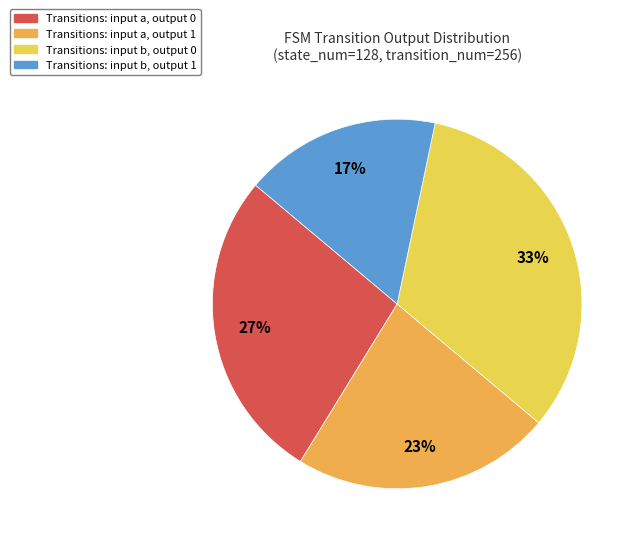

How many segments does this pie chart have?

4